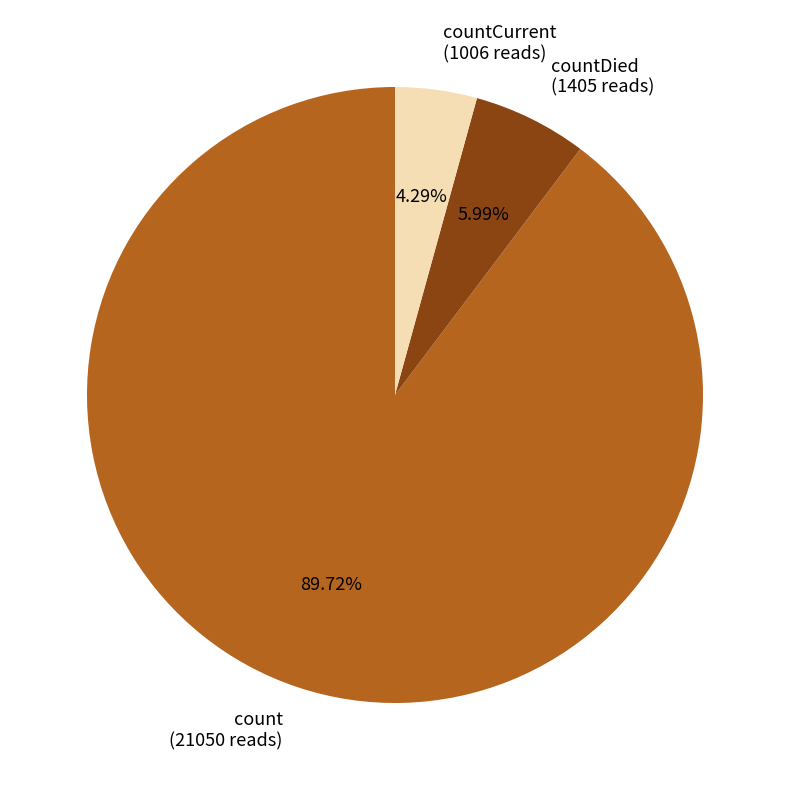

Which slice is the largest?

count (21050 reads)